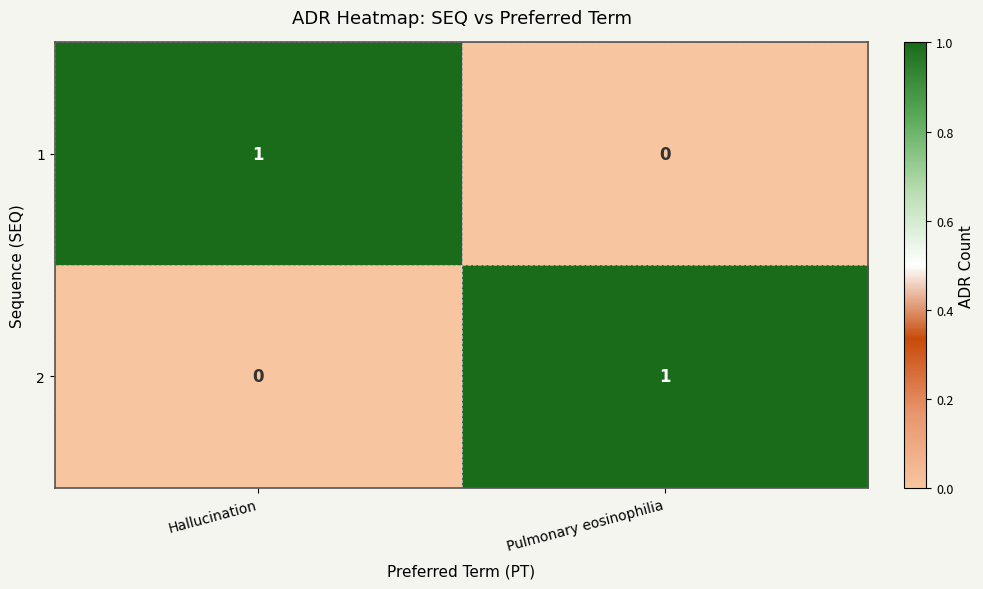

True or false: 2 has a value of 2 at Pulmonary eosinophilia.

False